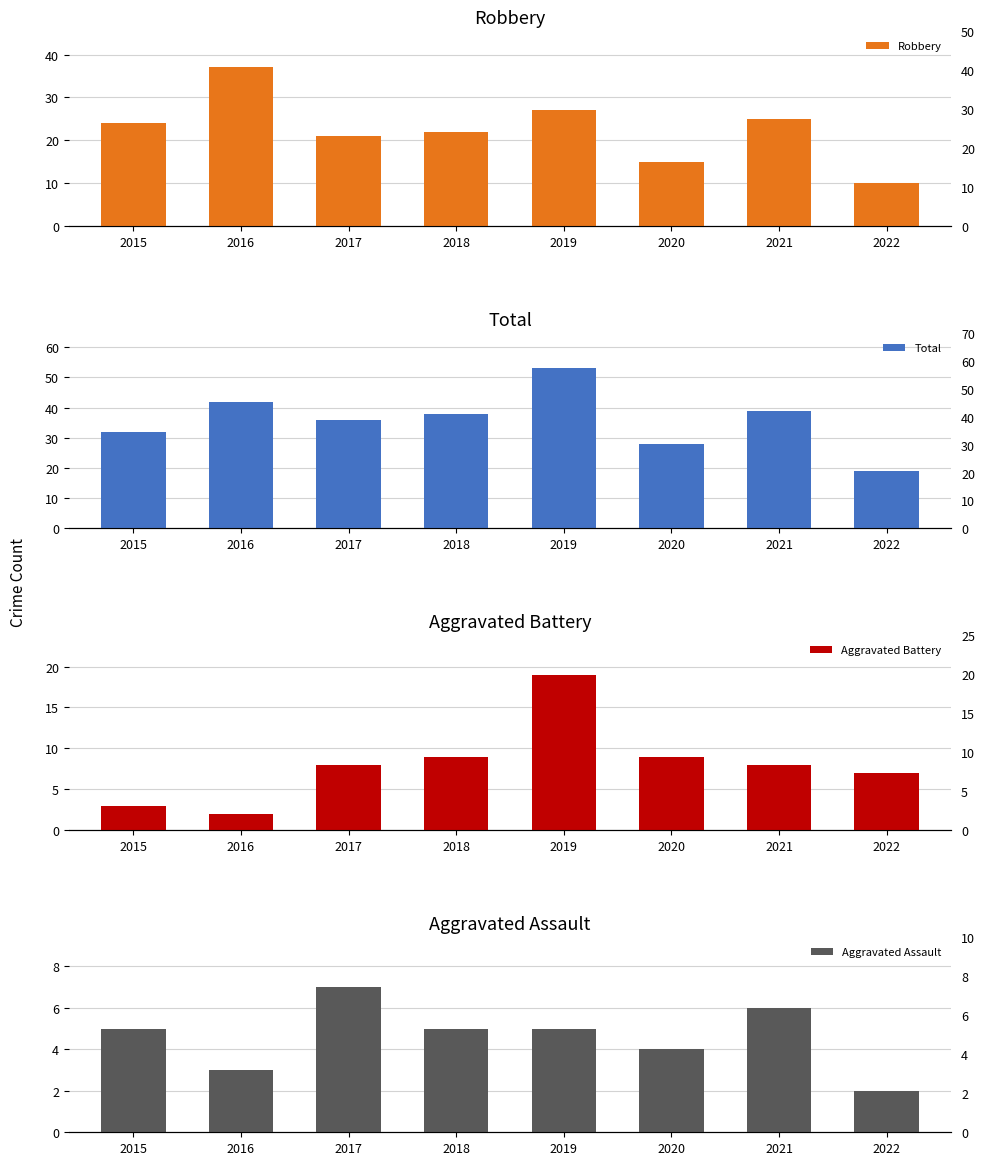

What is the value of the Total bar at the 6th from the left?

28